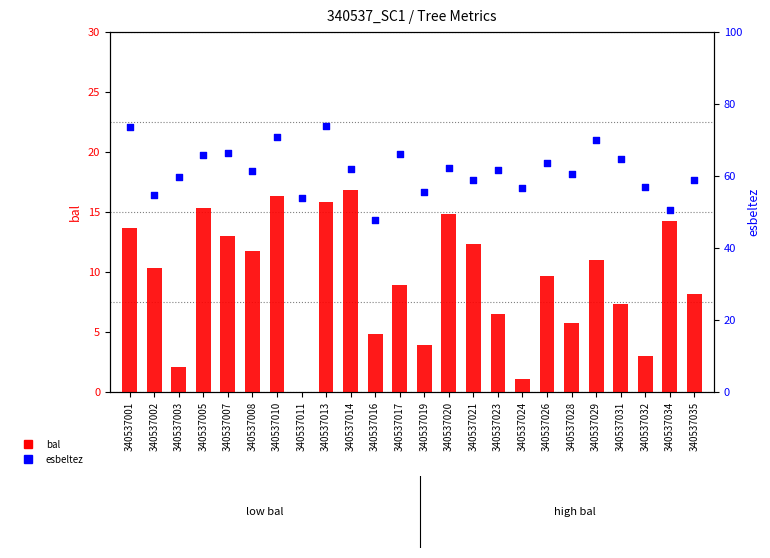

At how many categories does at least one series exceed 24?

24